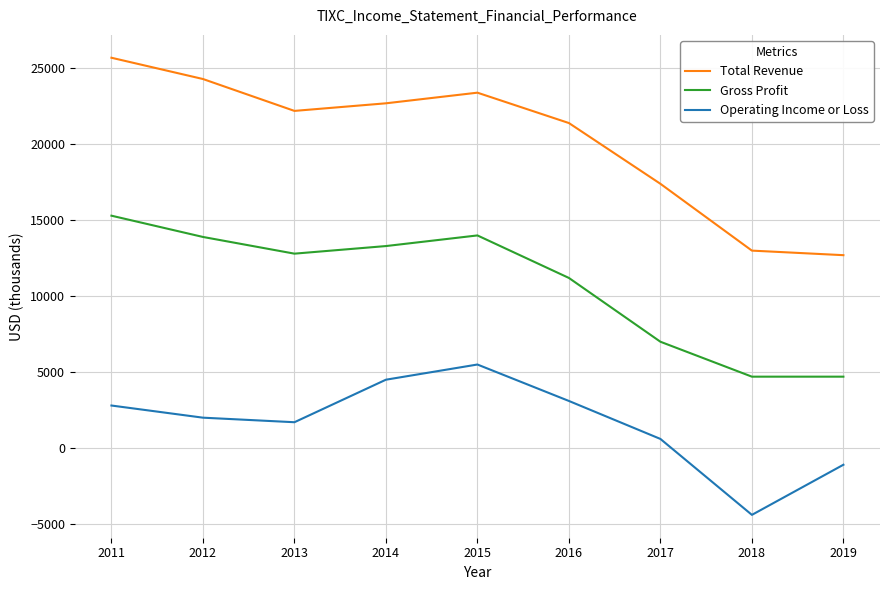

True or false: Operating Income or Loss and Total Revenue cross at least once.

False